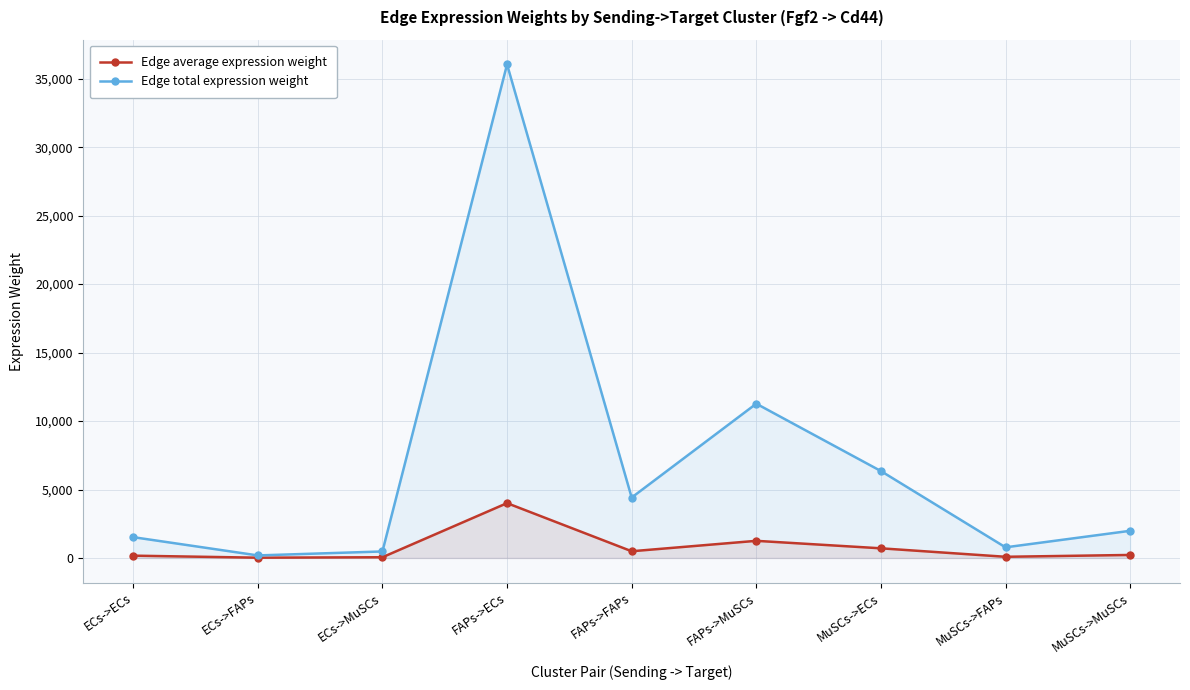

What is the spread (max minus min) of values at FAPs->FAPs?

3922.6